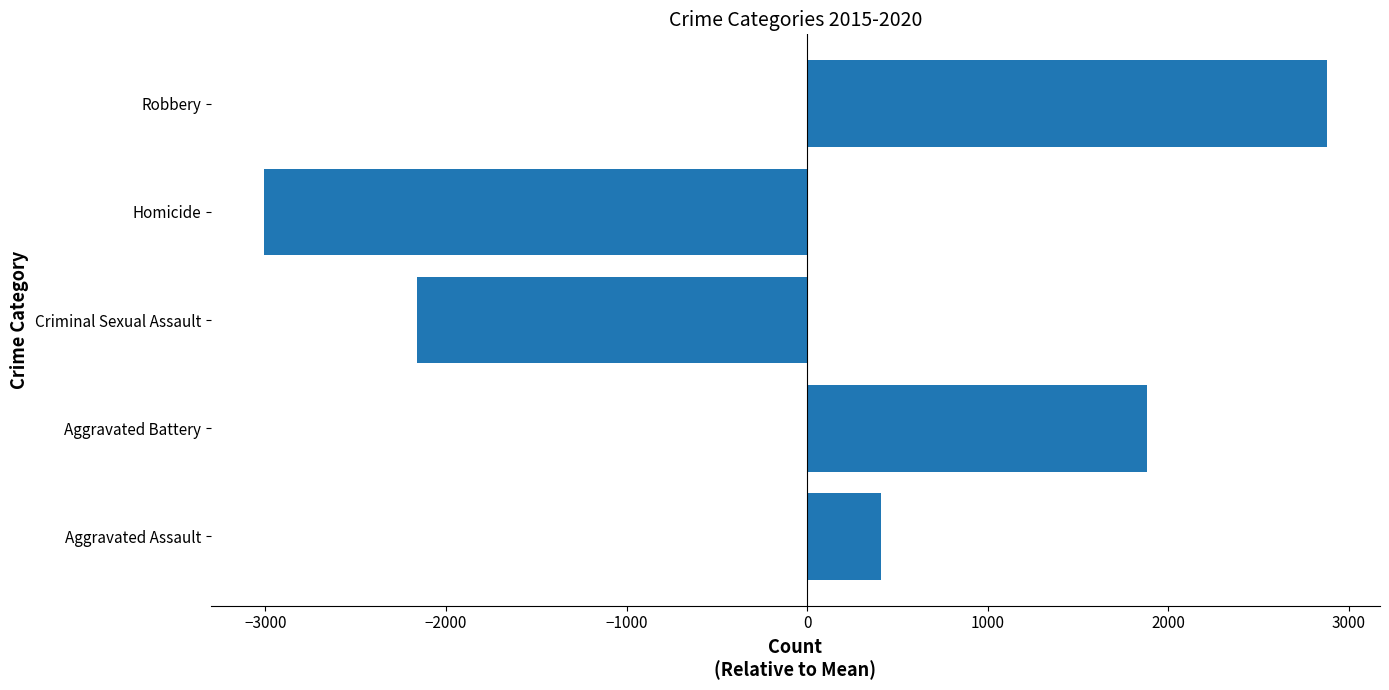

The chart shows a value of -1101.2 at Homicide. True or false?

False